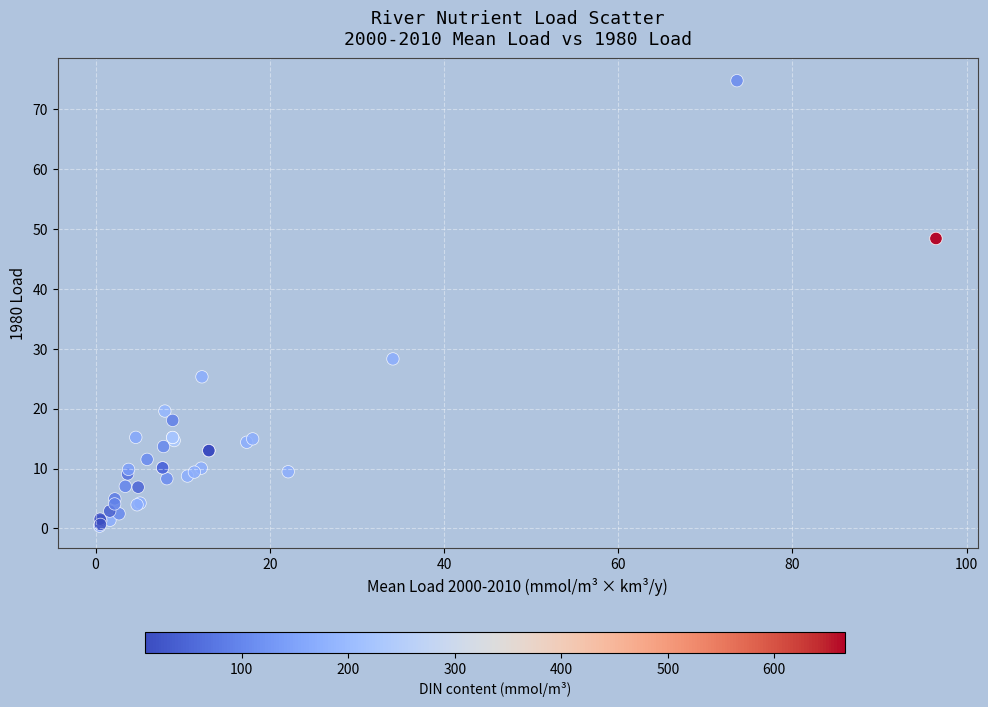

What Y value in the scatter plot is closest to 37?

28.3